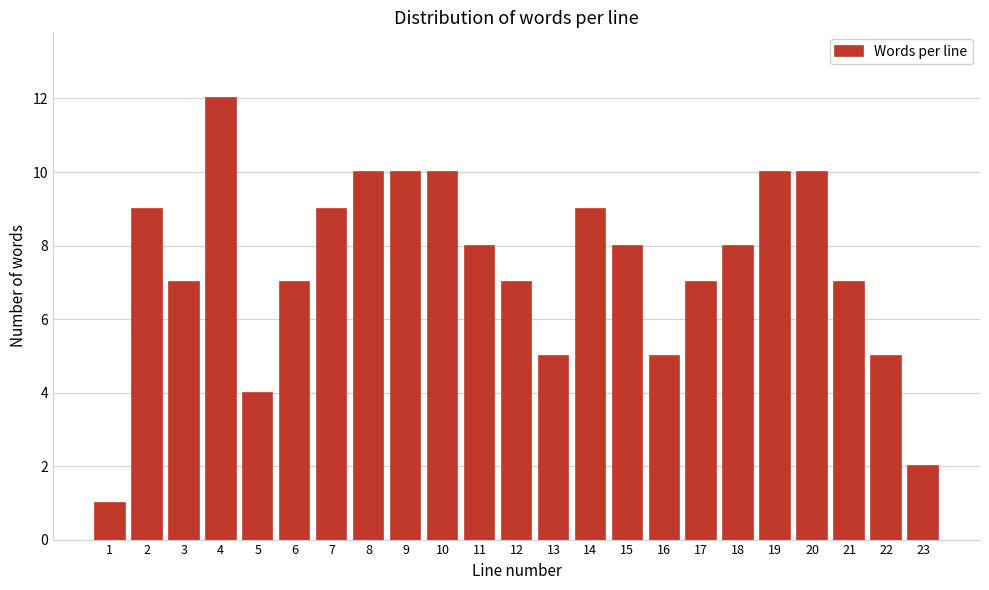

Reading left to right, what are all the values shown in this chart?

1=1	2=9	3=7	4=12	5=4	6=7	7=9	8=10	9=10	10=10	11=8	12=7	13=5	14=9	15=8	16=5	17=7	18=8	19=10	20=10	21=7	22=5	23=2